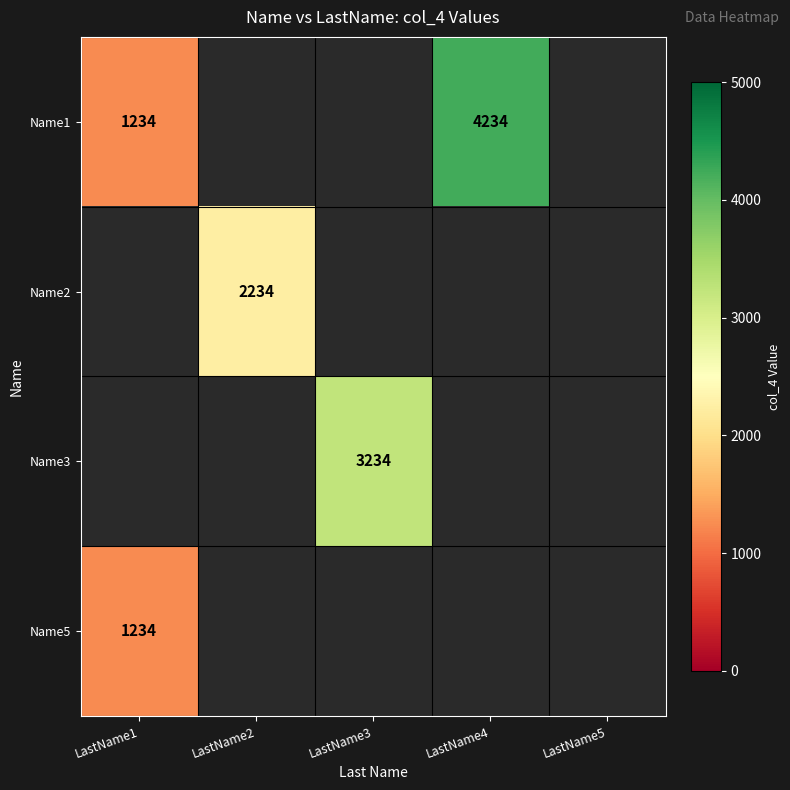

The Name3 series shows 824 at LastName3. True or false?

False